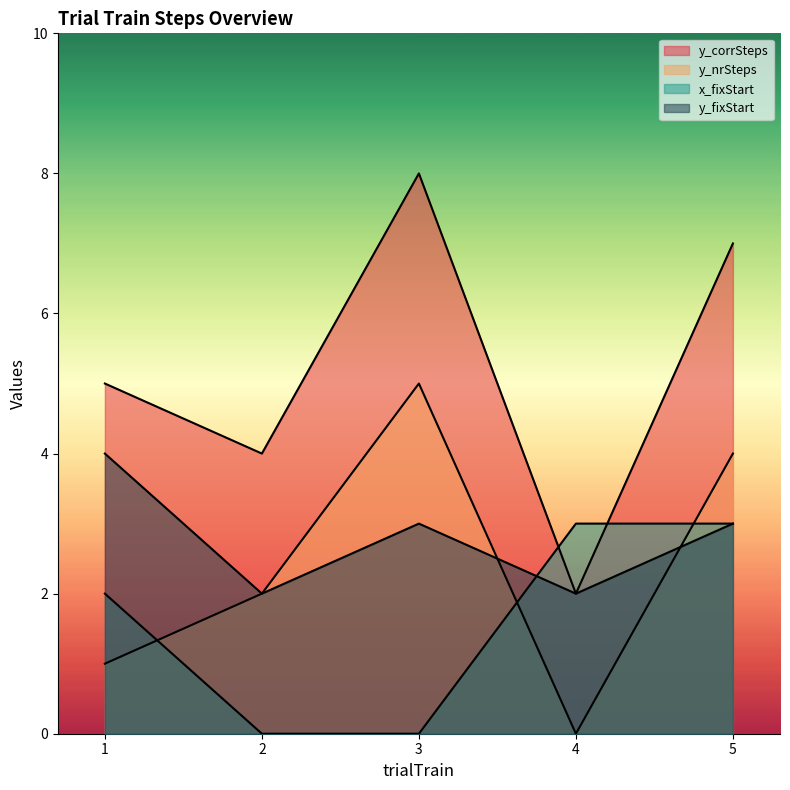

Count the number of data series in this chart.

4